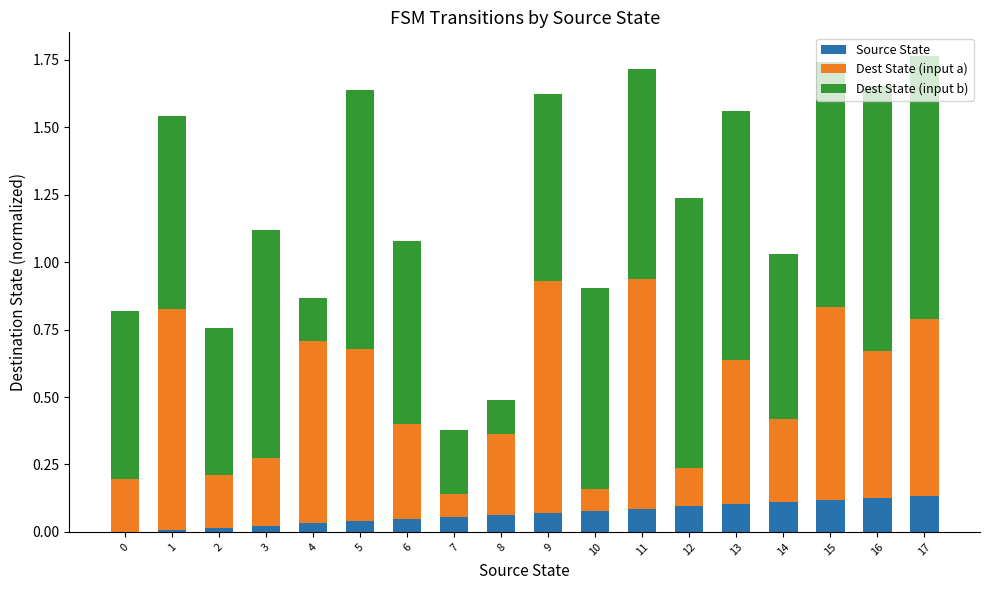

The value of Source State at 10 is 0.0. True or false?

False